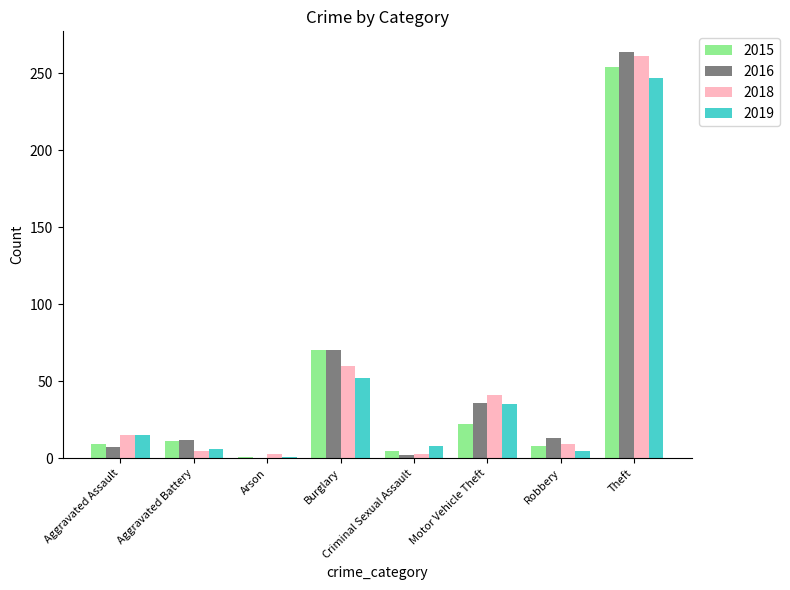

Read the 2018 value at Aggravated Battery.

5